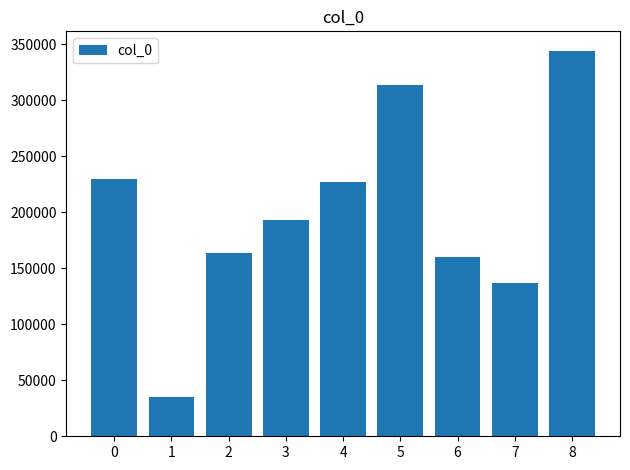

What is the approximate value at 2?

163699